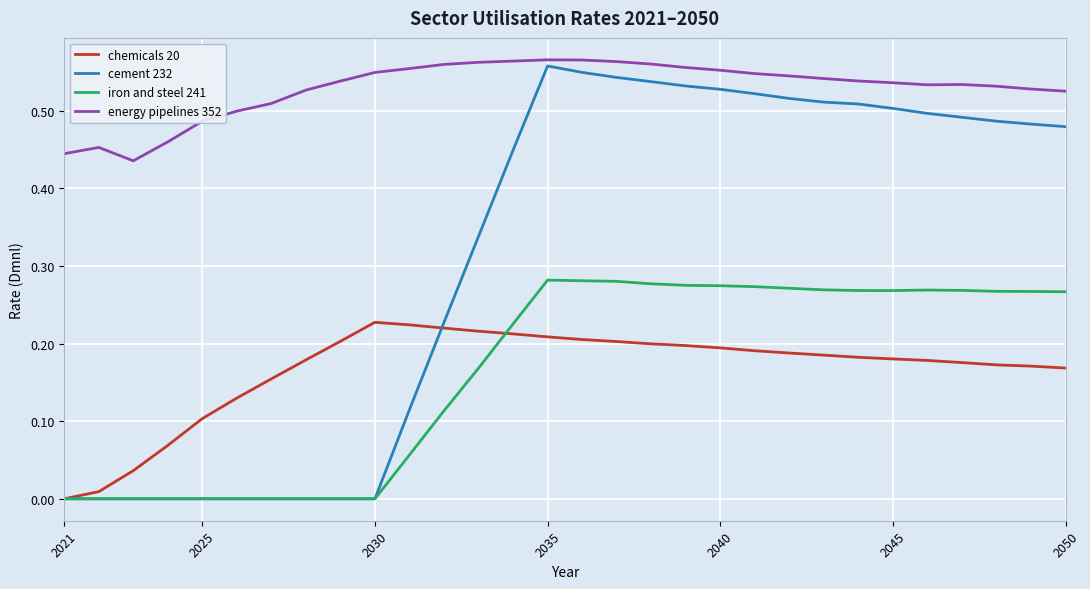

True or false: iron and steel 241 and energy pipelines 352 cross at least once.

False